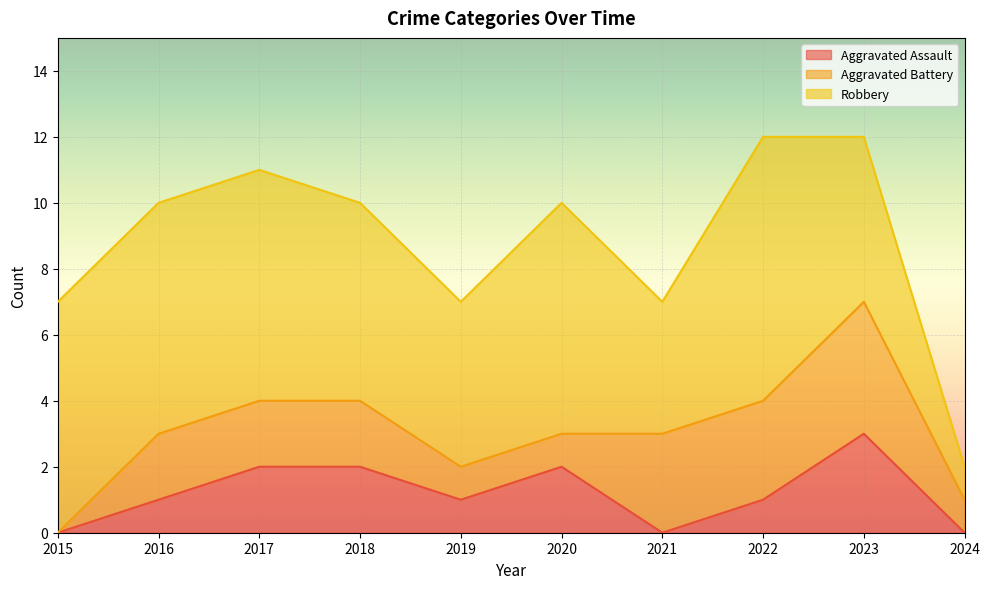

Reading left to right, what are all the values shown in this chart?

Aggravated Assault: 0	1	2	2	1	2	0	1	3	0
Aggravated Battery: 0	2	2	2	1	1	3	3	4	1
Robbery: 7	7	7	6	5	7	4	8	5	1